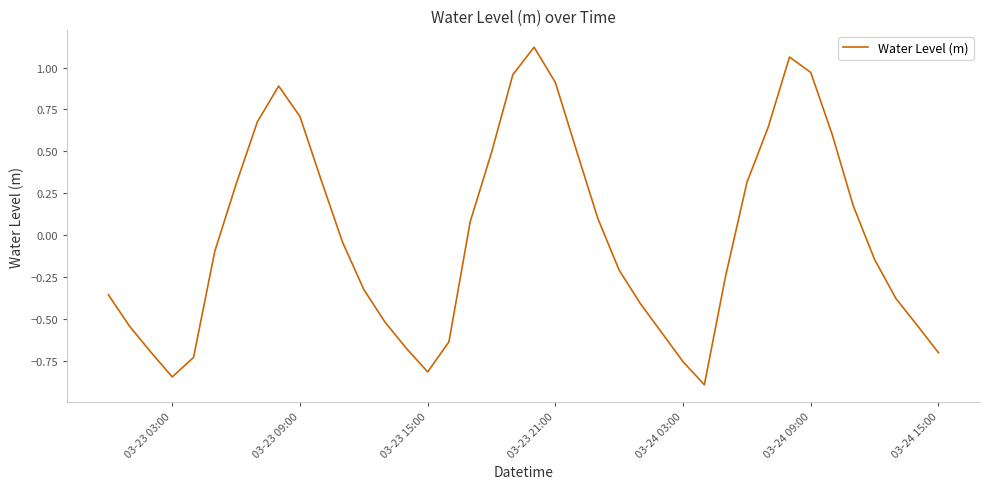

Count the number of categories in the chart.

40